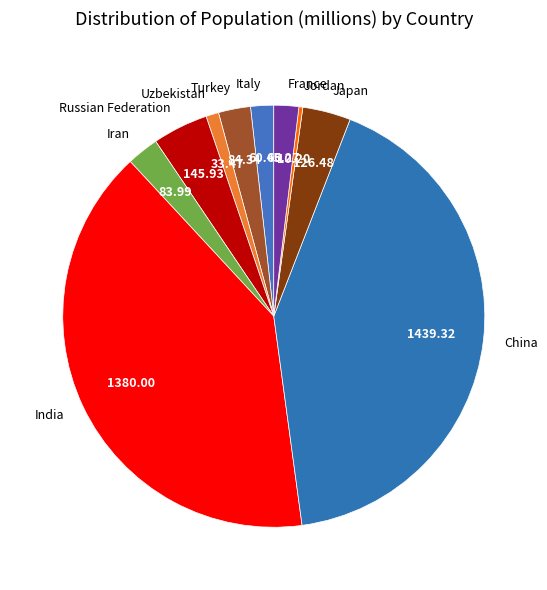

Is there any slice that represents more than half of the pie?

No